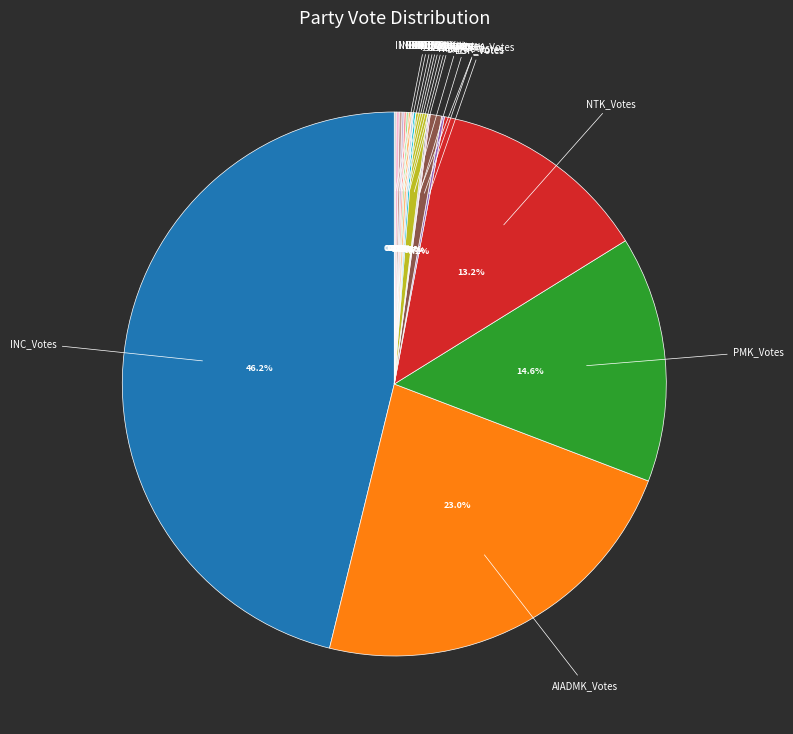

Is there any slice that represents more than half of the pie?

No